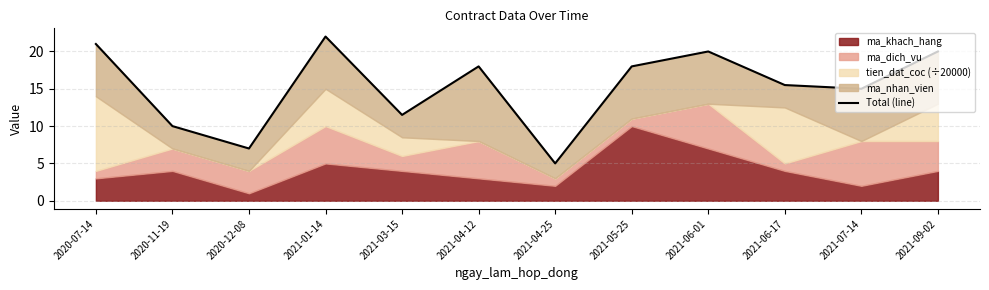

What is the difference between the maximum and minimum values?

17.0